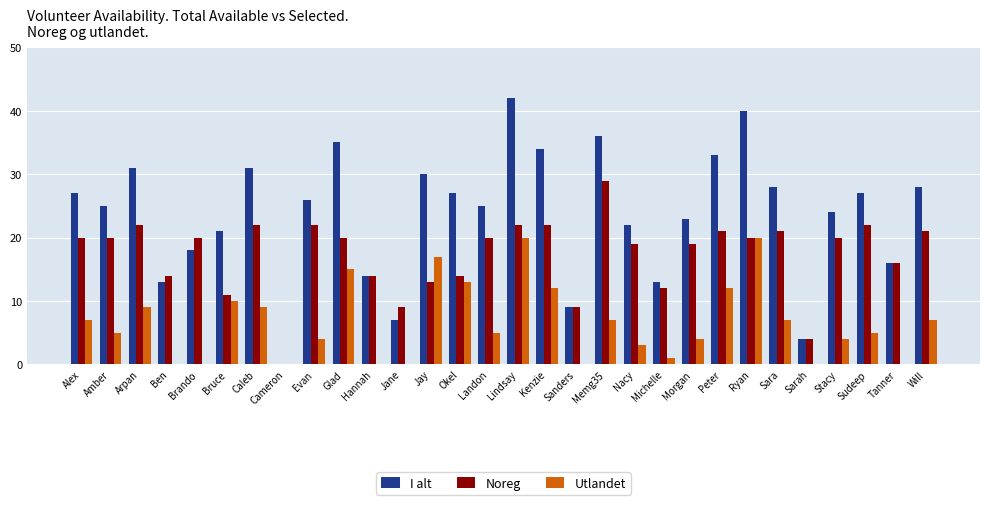

Which series has the largest total across all categories?

I alt